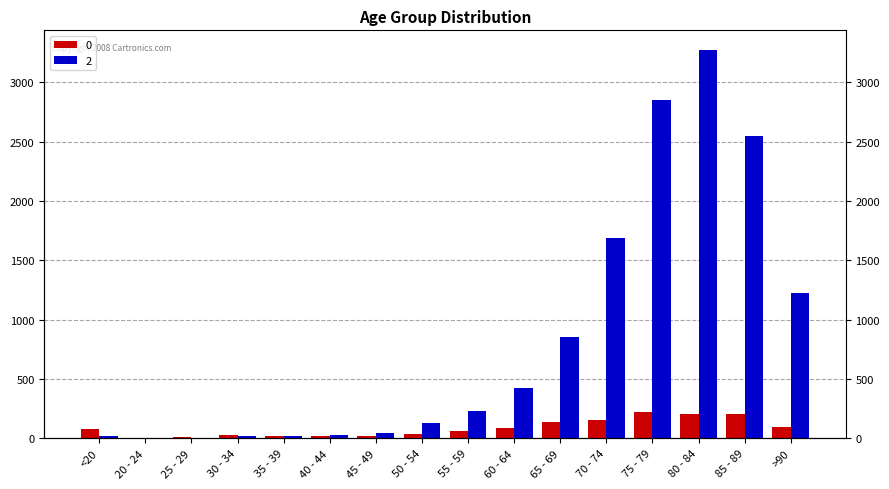

Reading left to right, extract all data points from this chart.

0: 77	5	14	27	17	20	23	39	59	84	137	153	220	209	206	93
2: 18	4	3	17	18	24	47	126	227	426	850	1690	2848	3273	2548	1224